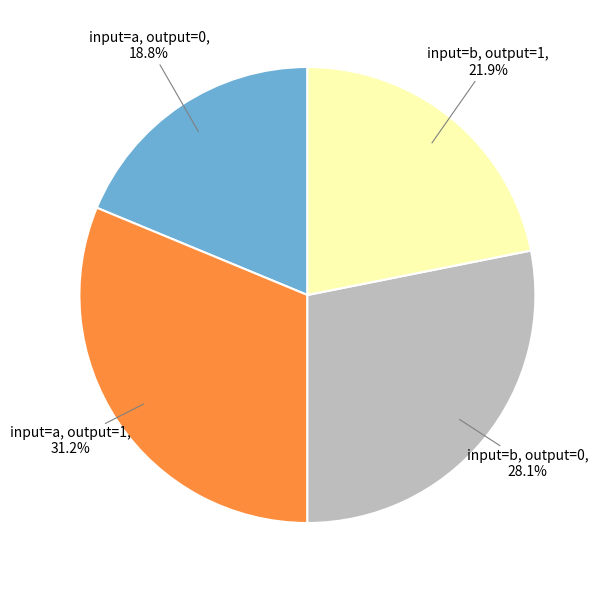

Is there a majority slice in this chart?

No